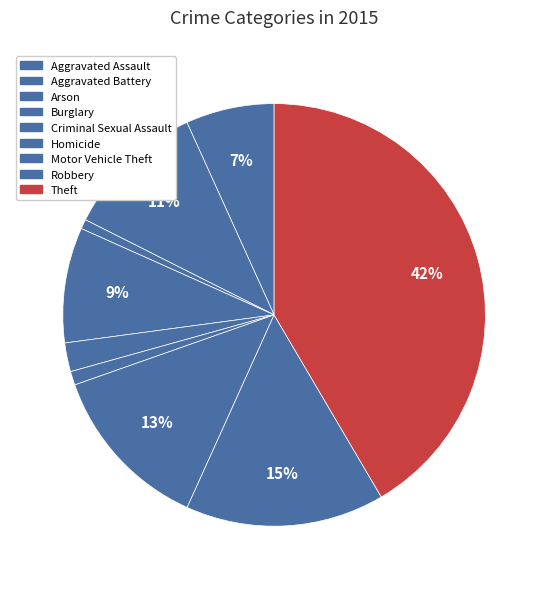

To the nearest percent, what is the average slice percentage?

11%